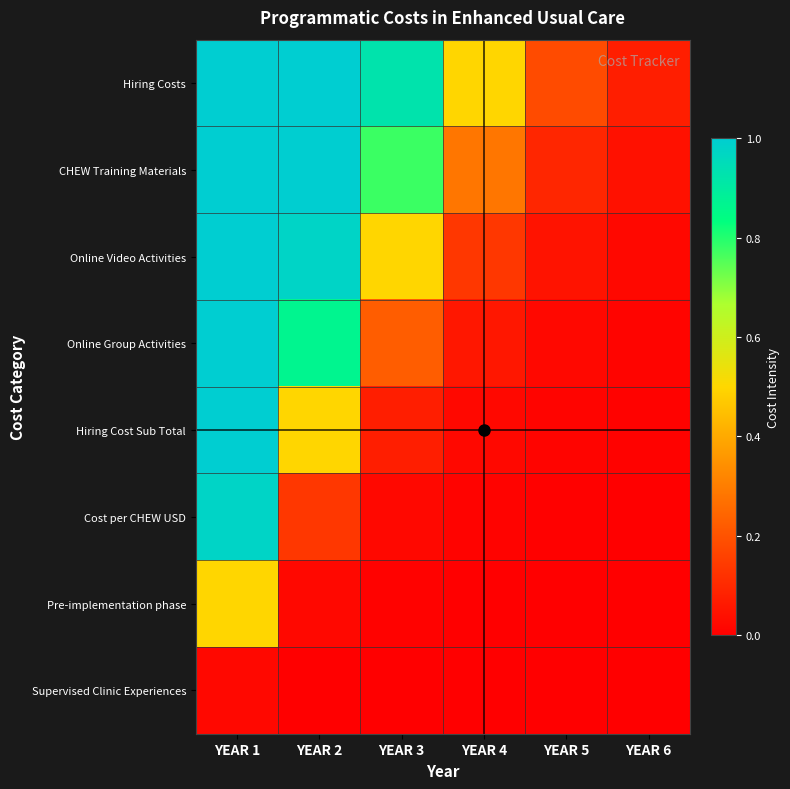

Reading left to right, extract all data points from this chart.

Hiring Costs: YEAR 1=1.0	YEAR 2=1.0	YEAR 3=0.9	YEAR 4=0.5	YEAR 5=0.2	YEAR 6=0.1
CHEW Training Materials: YEAR 1=1.0	YEAR 2=1.0	YEAR 3=0.8	YEAR 4=0.3	YEAR 5=0.1	YEAR 6=0.0
Online Video Activities: YEAR 1=1.0	YEAR 2=1.0	YEAR 3=0.5	YEAR 4=0.1	YEAR 5=0.0	YEAR 6=0.0
Online Group Activities: YEAR 1=1.0	YEAR 2=0.9	YEAR 3=0.2	YEAR 4=0.1	YEAR 5=0.0	YEAR 6=0.0
Hiring Cost Sub Total: YEAR 1=1.0	YEAR 2=0.5	YEAR 3=0.1	YEAR 4=0.0	YEAR 5=0.0	YEAR 6=0.0
Cost per CHEW USD: YEAR 1=1.0	YEAR 2=0.1	YEAR 3=0.0	YEAR 4=0.0	YEAR 5=0.0	YEAR 6=0.0
Pre-implementation phase: YEAR 1=0.5	YEAR 2=0.0	YEAR 3=0.0	YEAR 4=0.0	YEAR 5=0.0	YEAR 6=0.0
Supervised Clinic Experiences: YEAR 1=0.0	YEAR 2=0.0	YEAR 3=0.0	YEAR 4=0.0	YEAR 5=0.0	YEAR 6=0.0